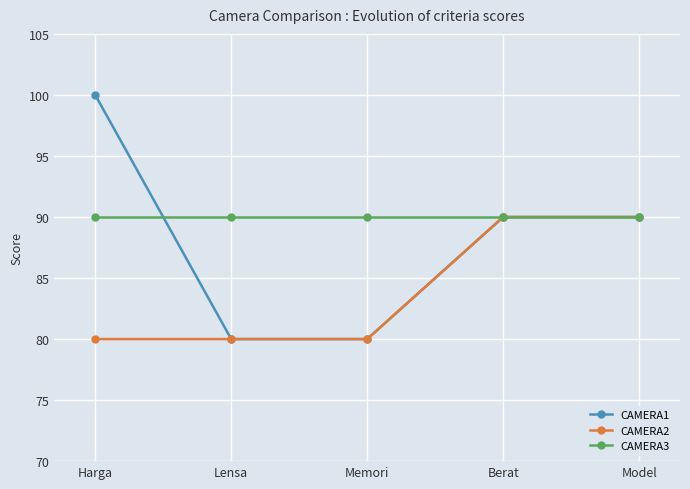

Which series has the widest spread of values?

CAMERA1